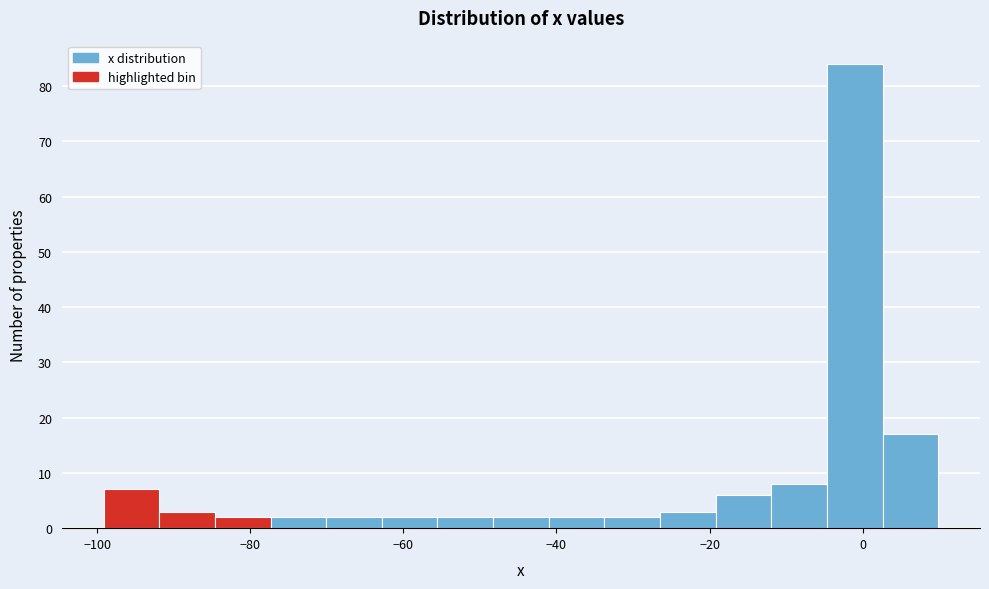

Around what value on the x-axis is the tallest bar? Give the approximate position of its centre, as read against the axis.

-2